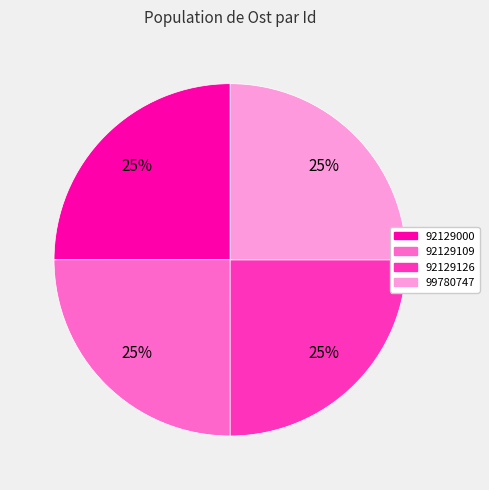

To the nearest percent, what is the average slice percentage?

25%